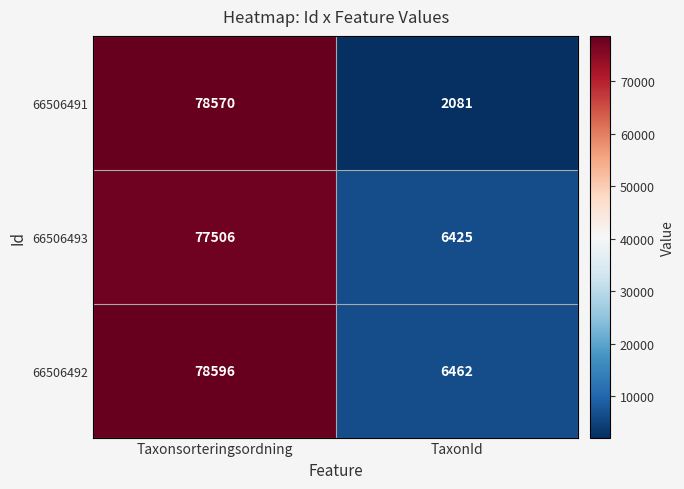

Which category has the lowest value in the 66506492 series?

TaxonId